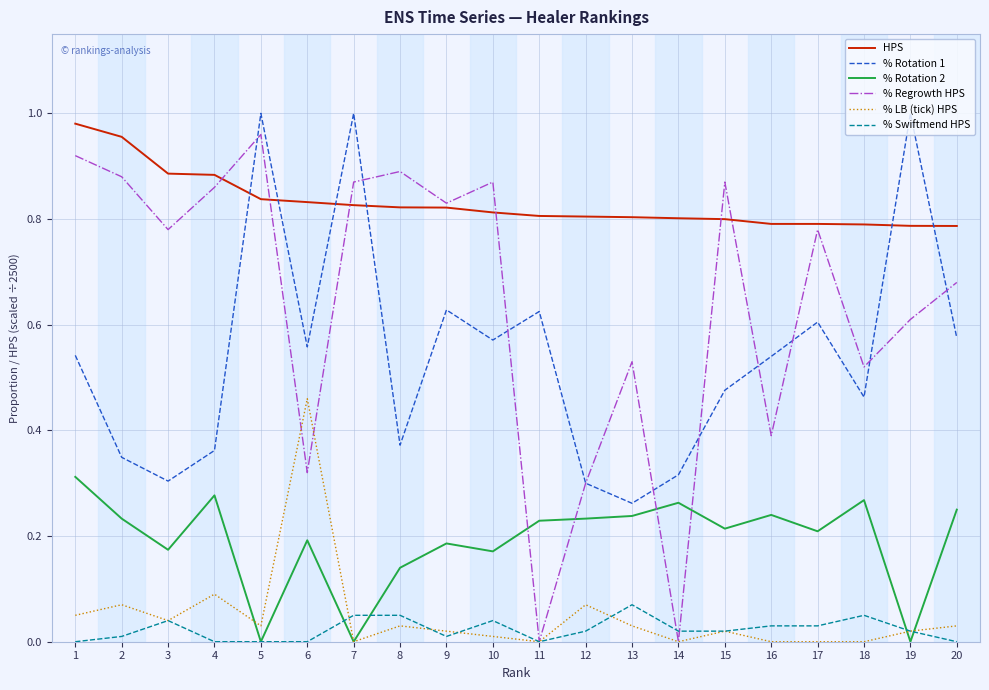

At which category does % Rotation 2 reach its first local valley?

3